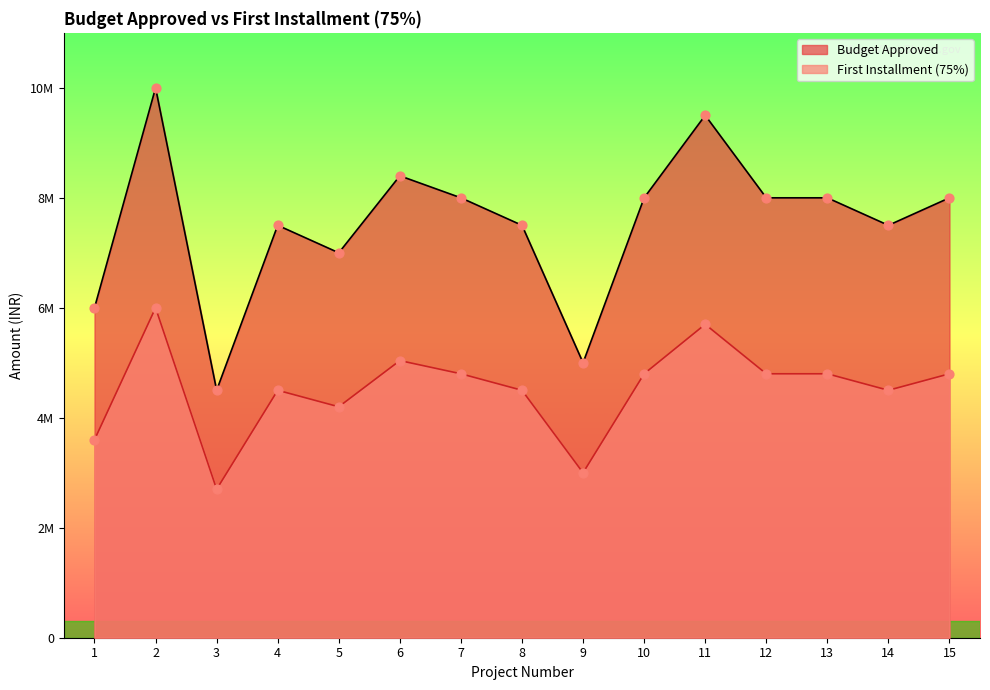

Which series has the widest spread of Y values?

Budget Approved